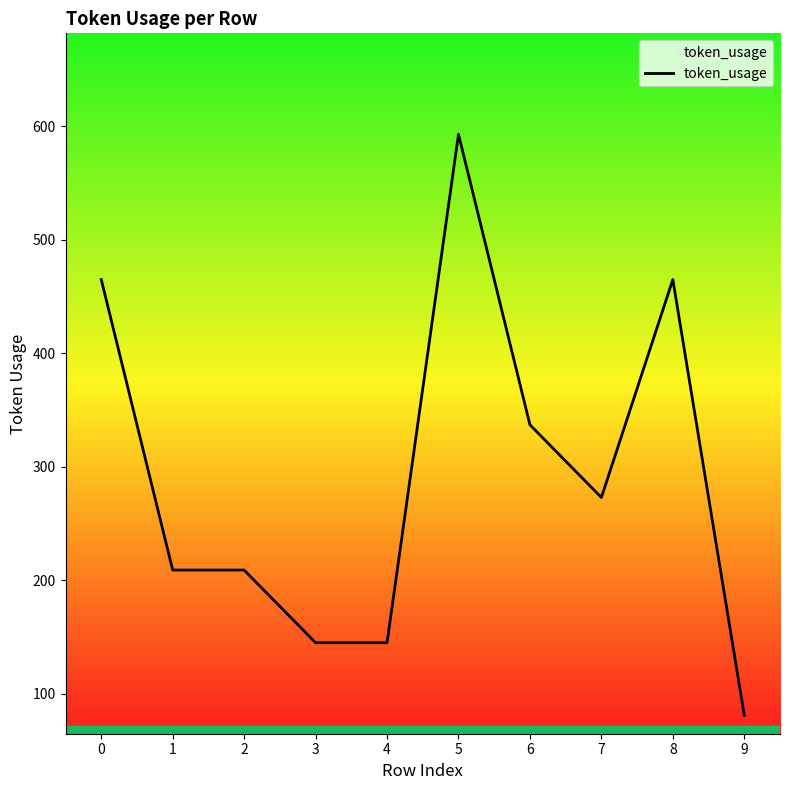

What is the ratio of the value at 6 to the value at 0?

0.7